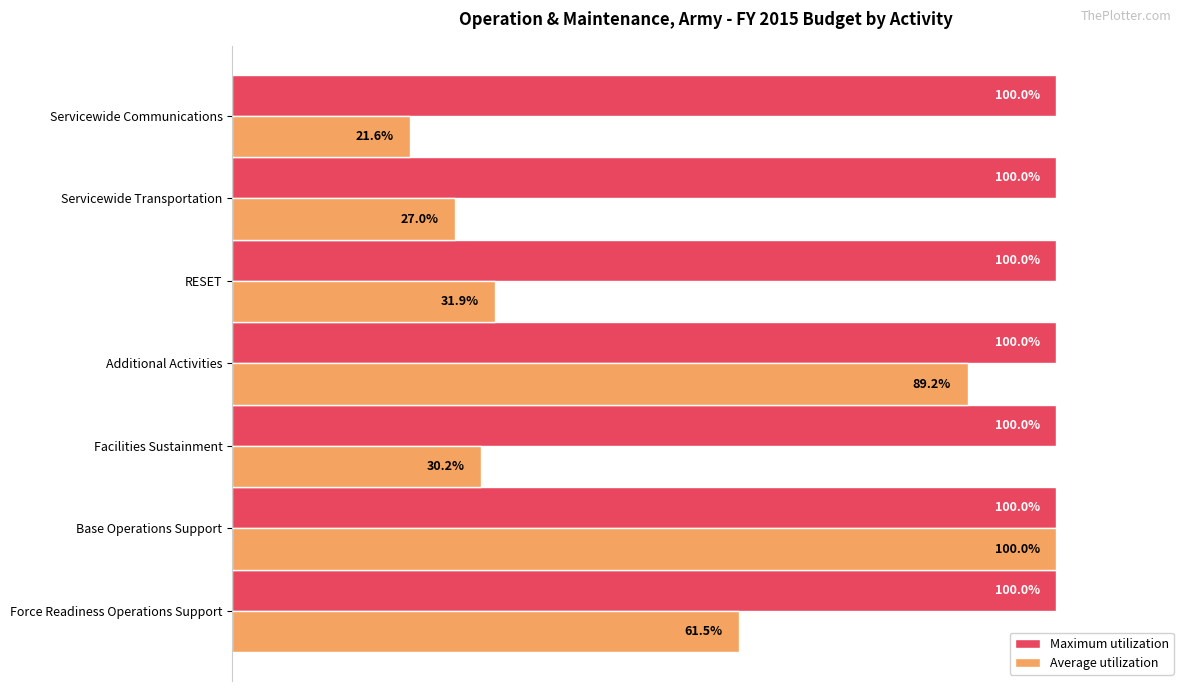

Which series has the widest spread of values?

Average utilization